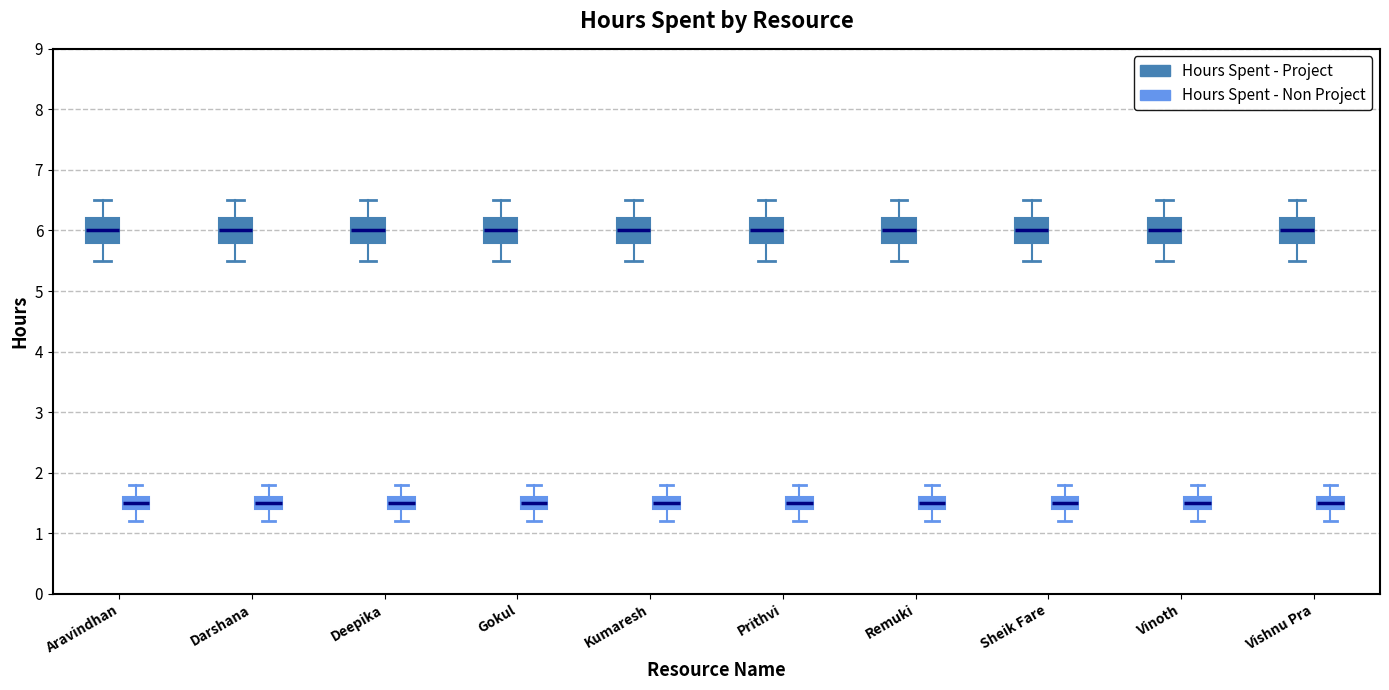

Reading left to right, read every box against the y-axis: the position of its median line, the range the box covers, and the ends of its whiskers. The values are not printed on the chart, so give them approximately, as read against the axis.

Aravindhan (Hours Spent - Project): median 6.0, box 5.8 to 6.2, whiskers 5.5 to 6.5
Aravindhan (Hours Spent - Non Project): median 1.5, box 1.4 to 1.6, whiskers 1.2 to 1.8
Darshana (Hours Spent - Project): median 6.0, box 5.8 to 6.2, whiskers 5.5 to 6.5
Darshana (Hours Spent - Non Project): median 1.5, box 1.4 to 1.6, whiskers 1.2 to 1.8
Deepika (Hours Spent - Project): median 6.0, box 5.8 to 6.2, whiskers 5.5 to 6.5
Deepika (Hours Spent - Non Project): median 1.5, box 1.4 to 1.6, whiskers 1.2 to 1.8
Gokul (Hours Spent - Project): median 6.0, box 5.8 to 6.2, whiskers 5.5 to 6.5
Gokul (Hours Spent - Non Project): median 1.5, box 1.4 to 1.6, whiskers 1.2 to 1.8
Kumaresh (Hours Spent - Project): median 6.0, box 5.8 to 6.2, whiskers 5.5 to 6.5
Kumaresh (Hours Spent - Non Project): median 1.5, box 1.4 to 1.6, whiskers 1.2 to 1.8
Prithvi (Hours Spent - Project): median 6.0, box 5.8 to 6.2, whiskers 5.5 to 6.5
Prithvi (Hours Spent - Non Project): median 1.5, box 1.4 to 1.6, whiskers 1.2 to 1.8
Remuki (Hours Spent - Project): median 6.0, box 5.8 to 6.2, whiskers 5.5 to 6.5
Remuki (Hours Spent - Non Project): median 1.5, box 1.4 to 1.6, whiskers 1.2 to 1.8
Sheik Fare (Hours Spent - Project): median 6.0, box 5.8 to 6.2, whiskers 5.5 to 6.5
Sheik Fare (Hours Spent - Non Project): median 1.5, box 1.4 to 1.6, whiskers 1.2 to 1.8
Vinoth (Hours Spent - Project): median 6.0, box 5.8 to 6.2, whiskers 5.5 to 6.5
Vinoth (Hours Spent - Non Project): median 1.5, box 1.4 to 1.6, whiskers 1.2 to 1.8
Vishnu Pra (Hours Spent - Project): median 6.0, box 5.8 to 6.2, whiskers 5.5 to 6.5
Vishnu Pra (Hours Spent - Non Project): median 1.5, box 1.4 to 1.6, whiskers 1.2 to 1.8